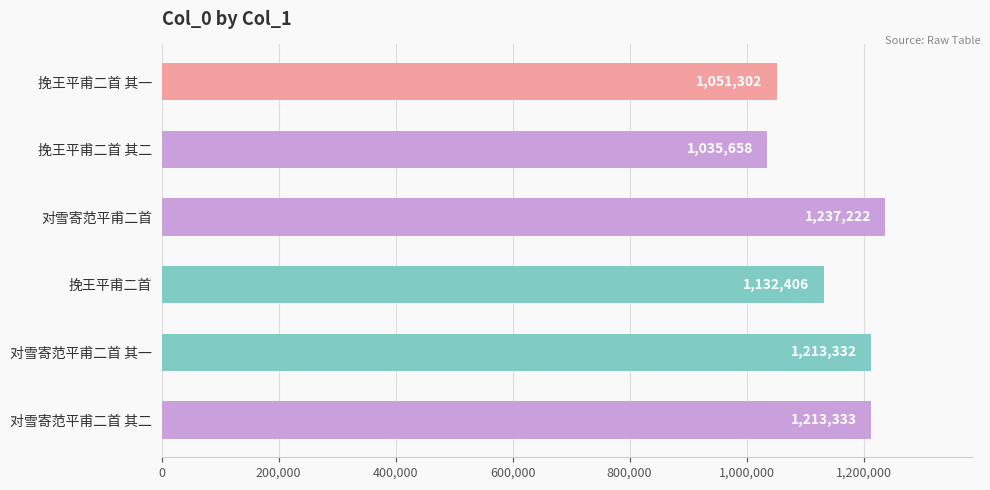

How many distinct data groups are displayed?

1